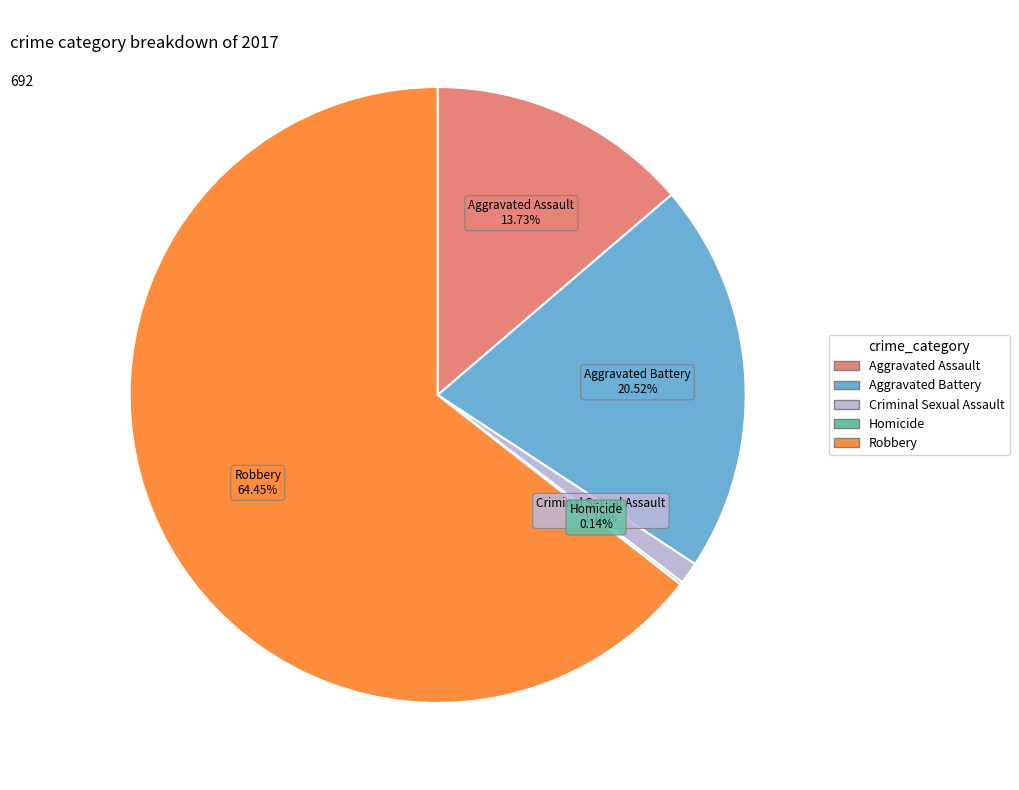

What is the largest slice in the pie chart?

Robbery